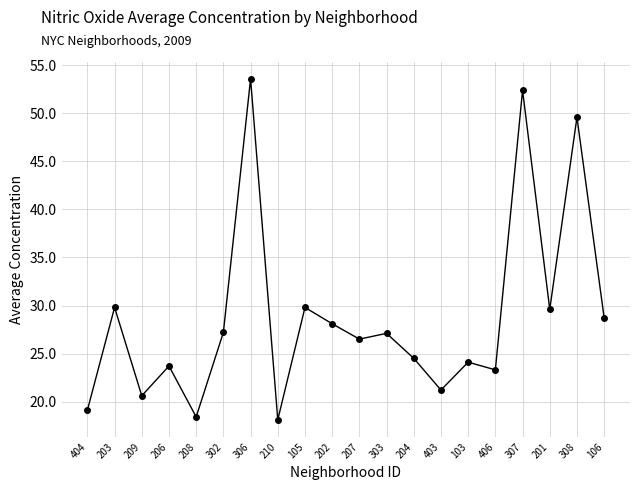

What is the difference between the maximum and minimum values?

35.5